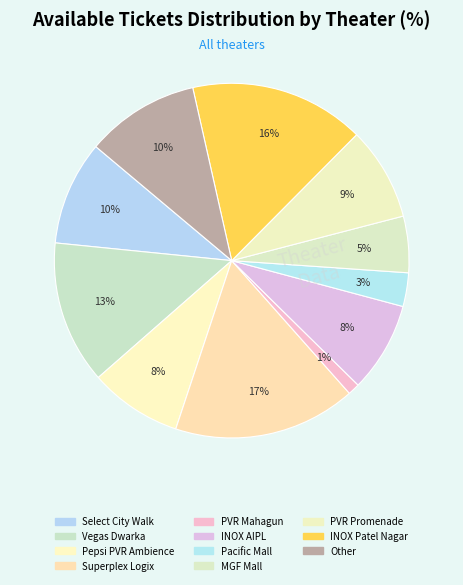

Which slice is the largest?

PVR Inox Superplex Logix Noida